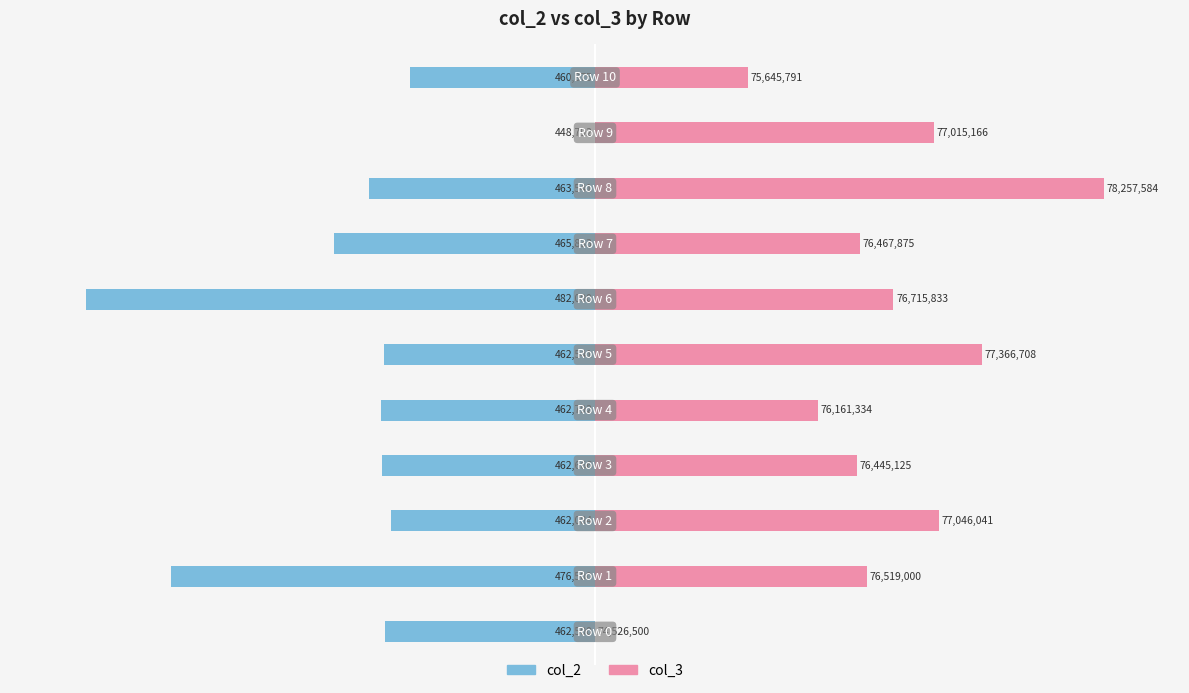

Rank the series by their average value, from highest to lowest.

col_3, col_2